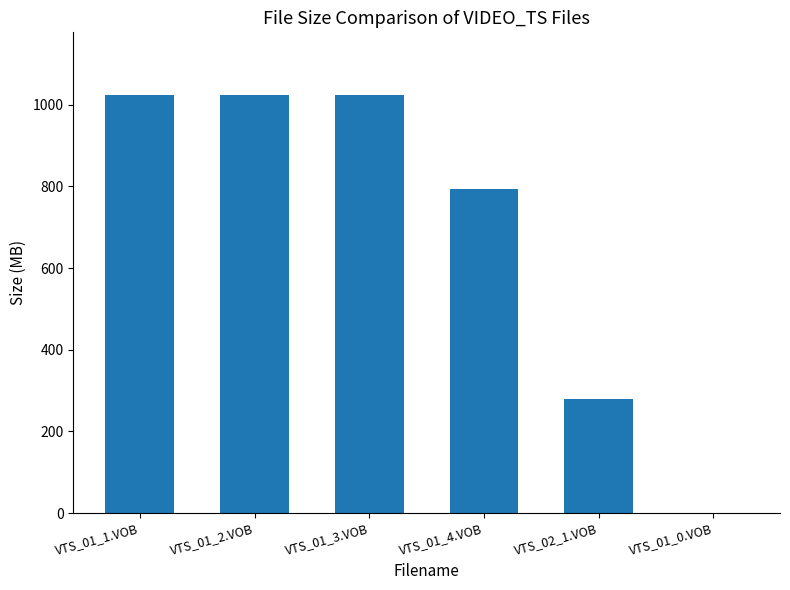

At which label is the value closest to 512?

VTS_02_1.VOB